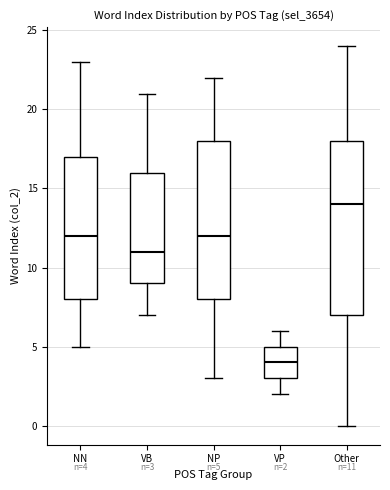

Which box has the lowest median line?

VP